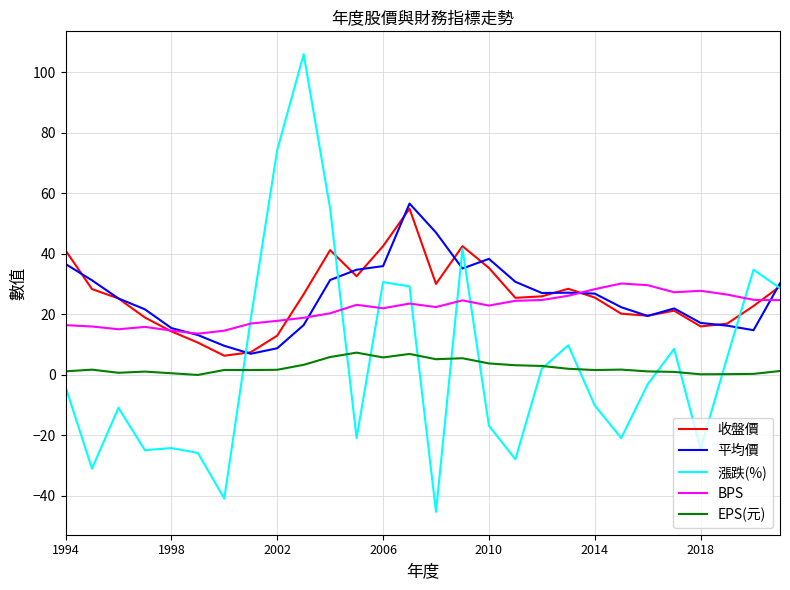

What is the maximum value for 平均價?

56.6